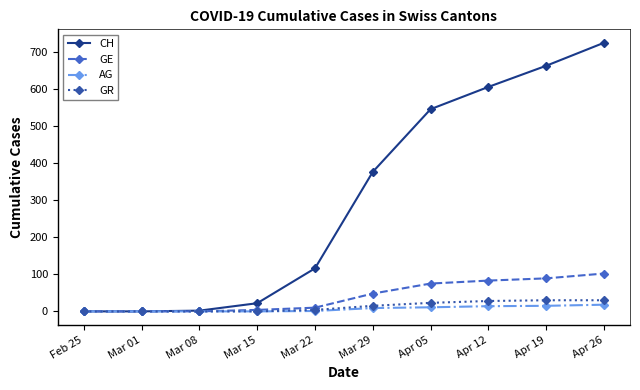

True or false: CH has a value of 116 at Mar 22.

True